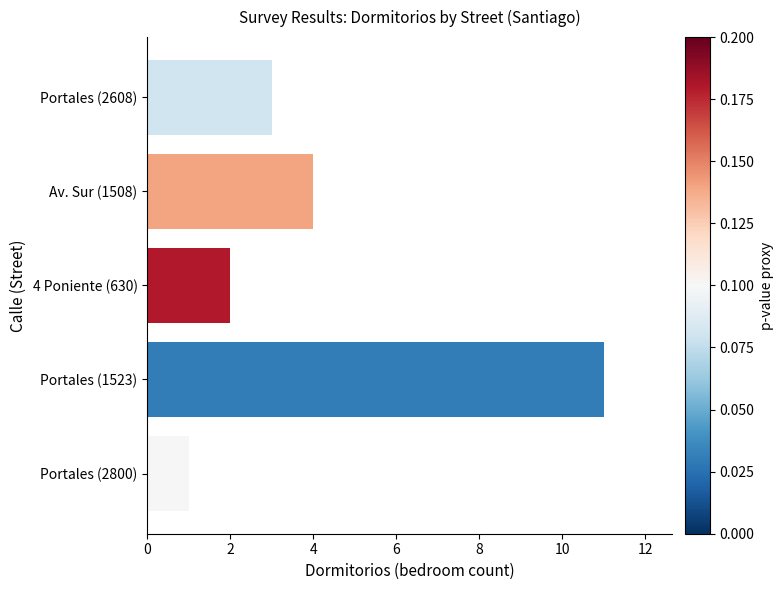

Reading bottom to top, transcribe all the data shown in this chart.

Portales (2800)=1	Portales (1523)=11	4 Poniente (630)=2	Av. Sur (1508)=4	Portales (2608)=3